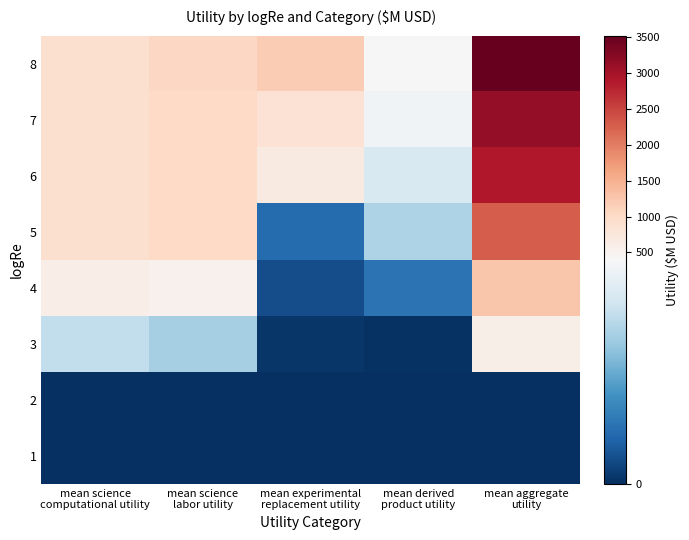

Reading right to left, what are all the values shown in this chart?

1: mean aggregate
utility=0	mean derived
product utility=0	mean experimental
replacement utility=0	mean science
labor utility=0	mean science
computational utility=0
2: mean aggregate
utility=0	mean derived
product utility=0	mean experimental
replacement utility=0	mean science
labor utility=0	mean science
computational utility=0
3: mean aggregate
utility=577	mean derived
product utility=4	mean experimental
replacement utility=12	mean science
labor utility=266	mean science
computational utility=299
4: mean aggregate
utility=1263	mean derived
product utility=103	mean experimental
replacement utility=46	mean science
labor utility=524	mean science
computational utility=598
5: mean aggregate
utility=2279	mean derived
product utility=274	mean experimental
replacement utility=92	mean science
labor utility=1030	mean science
computational utility=898
6: mean aggregate
utility=2911	mean derived
product utility=337	mean experimental
replacement utility=667	mean science
labor utility=1025	mean science
computational utility=898
7: mean aggregate
utility=3145	mean derived
product utility=381	mean experimental
replacement utility=858	mean science
labor utility=1026	mean science
computational utility=898
8: mean aggregate
utility=3524	mean derived
product utility=411	mean experimental
replacement utility=1197	mean science
labor utility=1033	mean science
computational utility=899